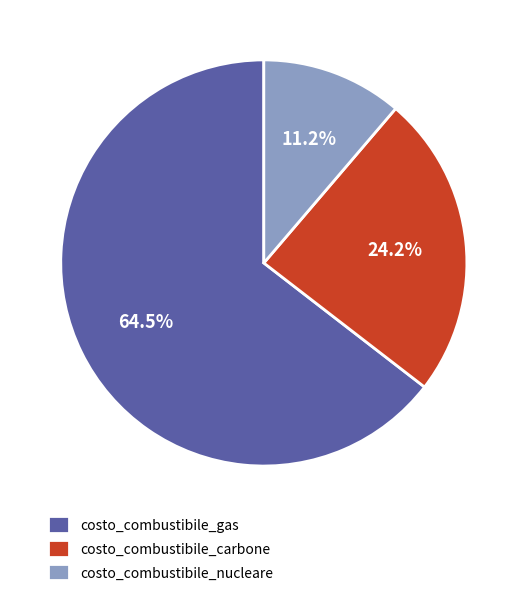

True or false: costo_combustibile_carbone accounts for 29% of the total.

False